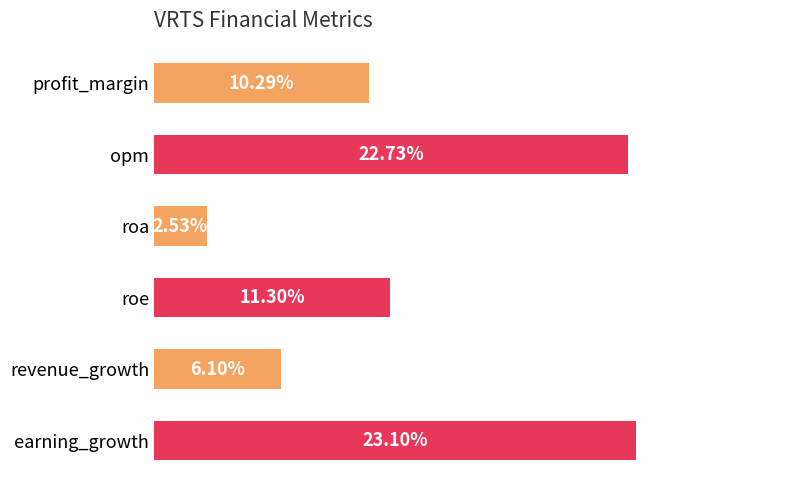

What is the label of the 5th bar from the top?

revenue_growth